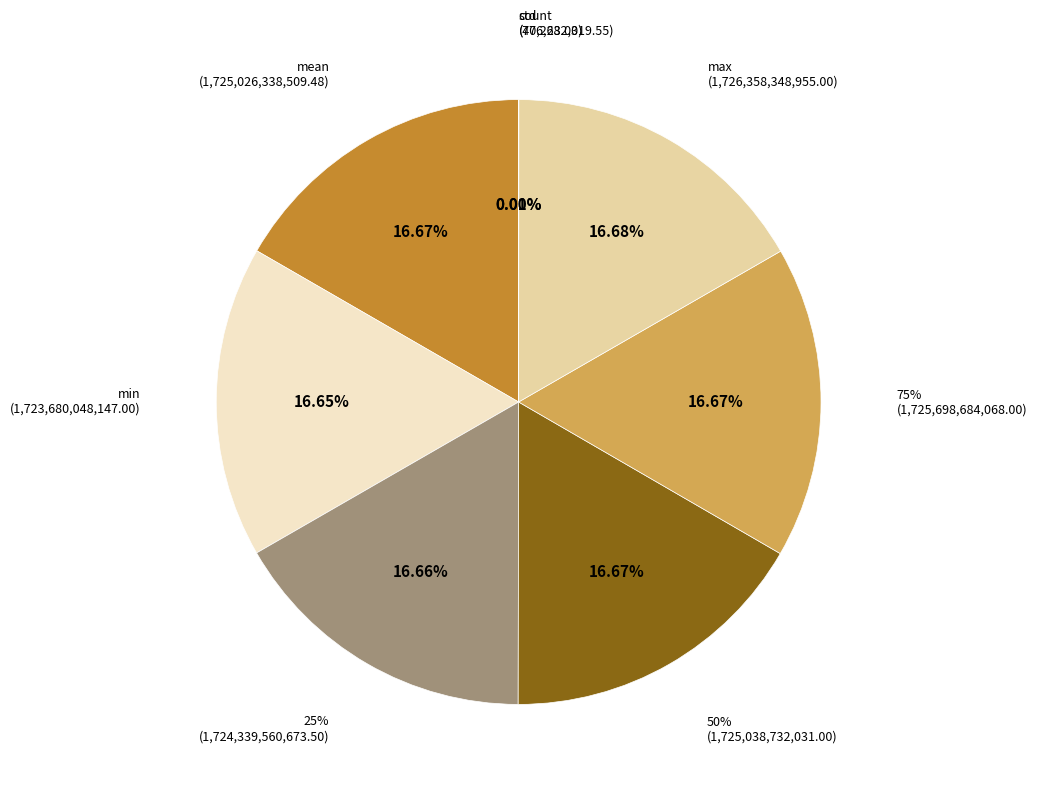

How many slices are in this pie chart?

8